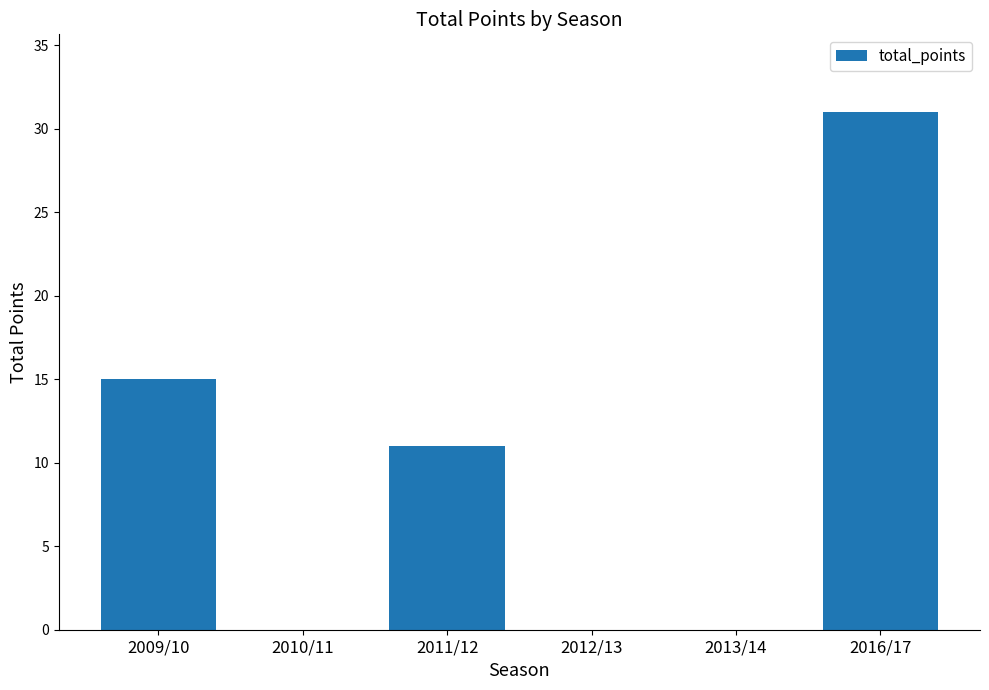

The chart shows a value of -16 at 2012/13. True or false?

False